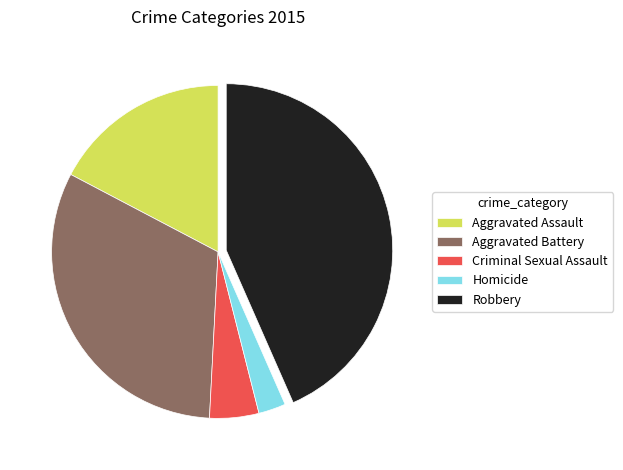

How many slices are in this pie chart?

5